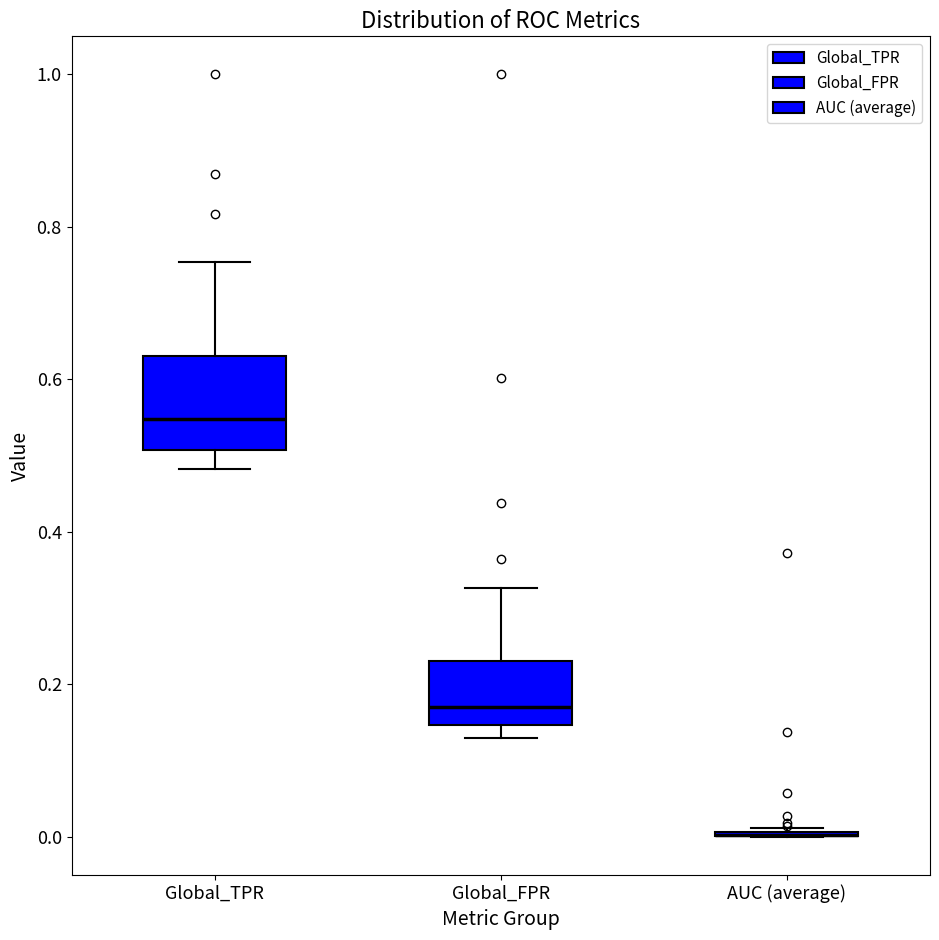

Reading left to right, read every box against the y-axis: the position of its median line, the range the box covers, and the ends of its whiskers. The values are not printed on the chart, so give them approximately, as read against the axis.

Global_TPR: median 0.54, box 0.50 to 0.64, whiskers 0.48 to 0.76
Global_FPR: median 0.18, box 0.14 to 0.24, whiskers 0.14 (just below the box's lower edge) to 0.32
AUC (average): box collapsed to a line at 0.00, whiskers 0.00 to 0.02